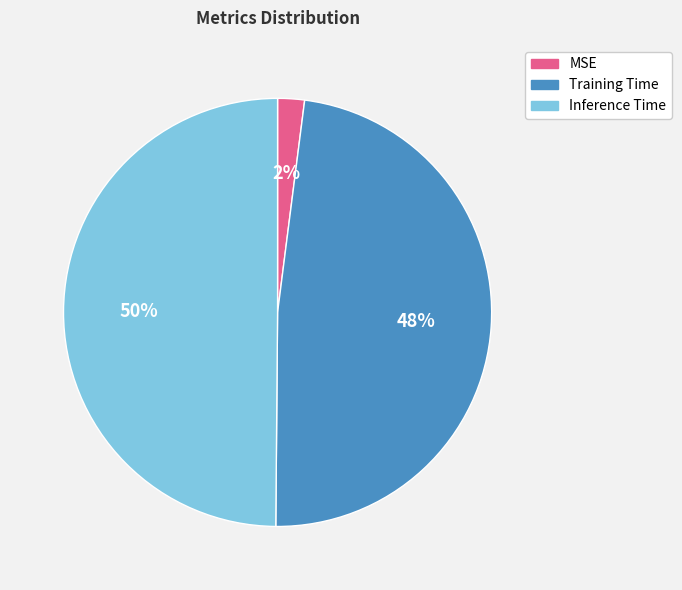

What is the smallest slice in the pie chart?

MSE